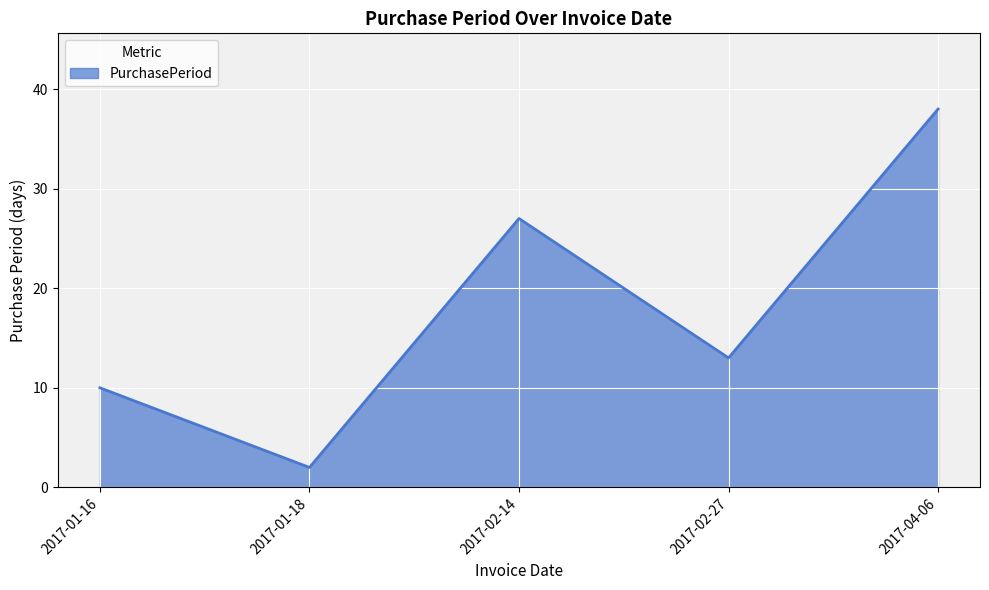

What is the difference between the maximum and second lowest values?

28